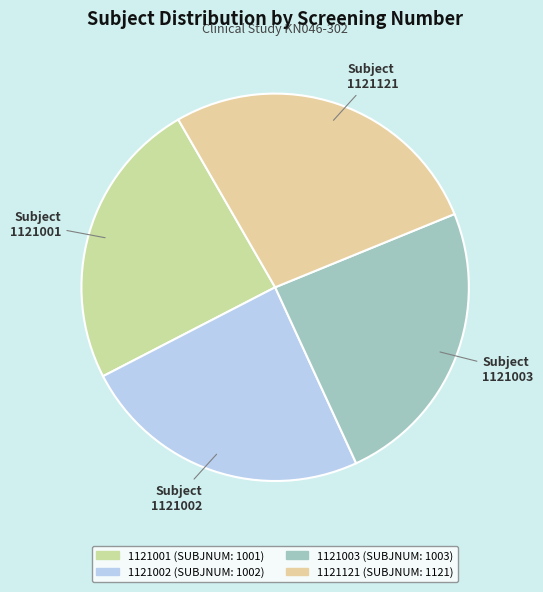

Between 1121003 and 1121121, which is larger?

1121121